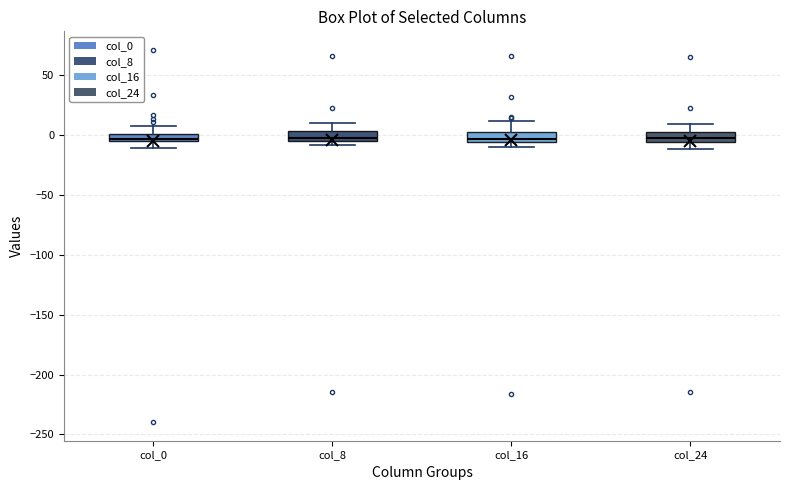

Where does the upper whisker of the box for col_0 end on the y-axis? The values are not printed on the chart, so give them approximately, as read against the axis.

10